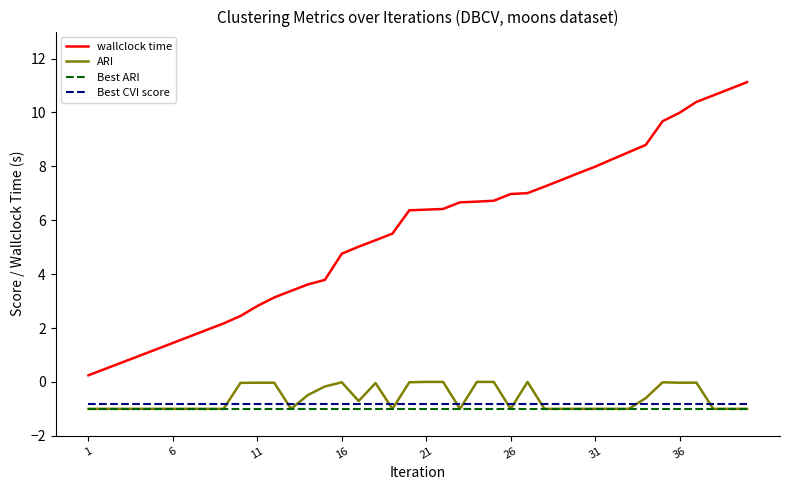

True or false: Best ARI and wallclock time intersect in this chart.

False